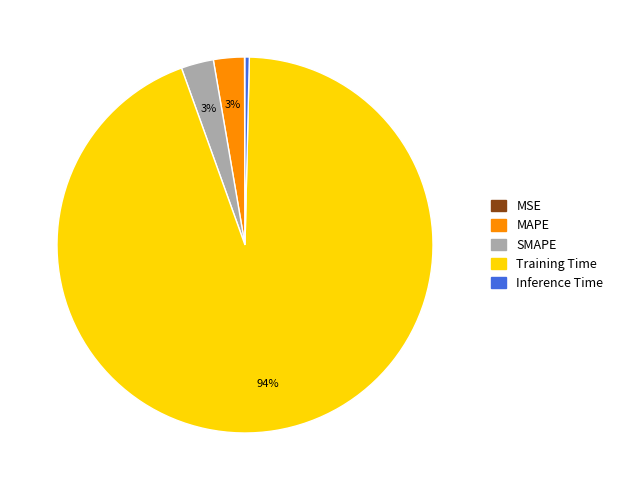

To the nearest percent, what is the average slice percentage?

20%